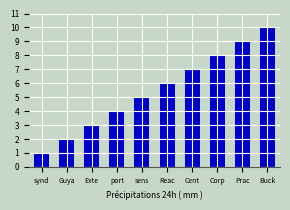

What is the value of the 5th bar from the left?

5